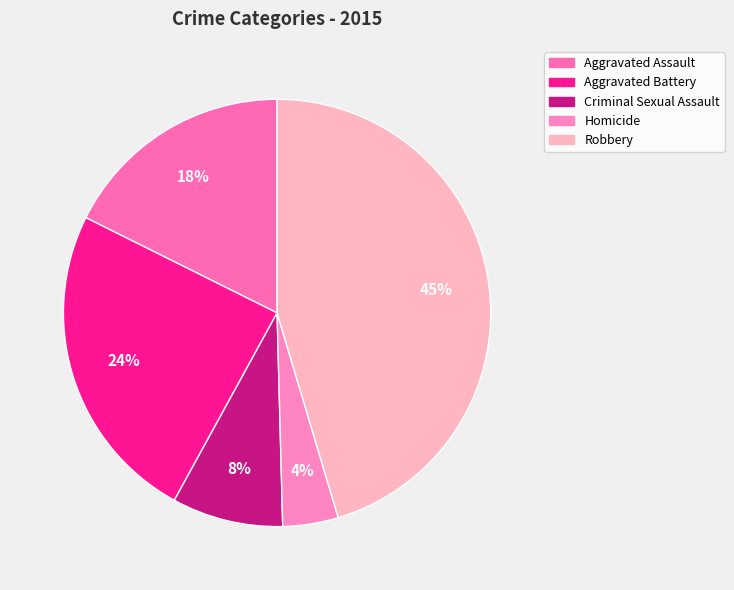

To the nearest percent, what percentage of the pie is Robbery?

45%